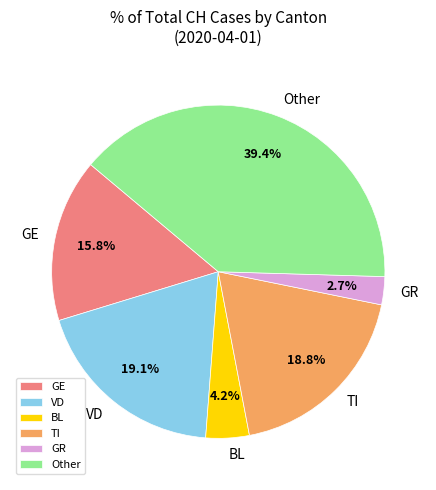

What is the ratio of the value at BL to the value at GE?

0.3